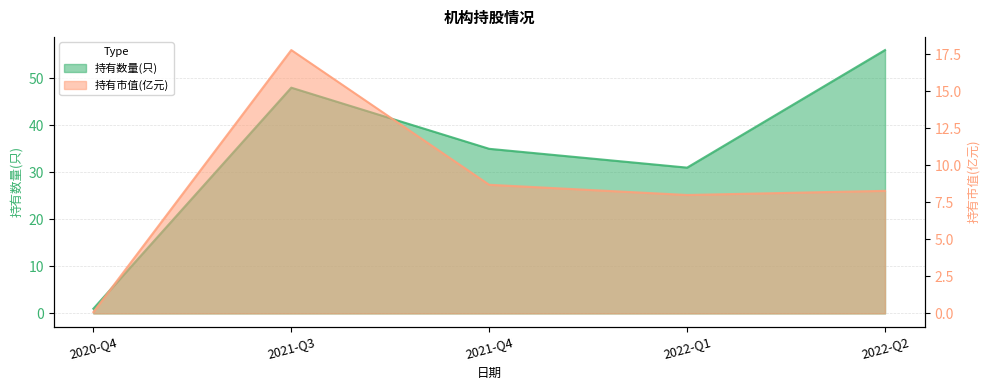

What is the difference between the maximum and minimum values in the 持有数量(只) series?

55.0